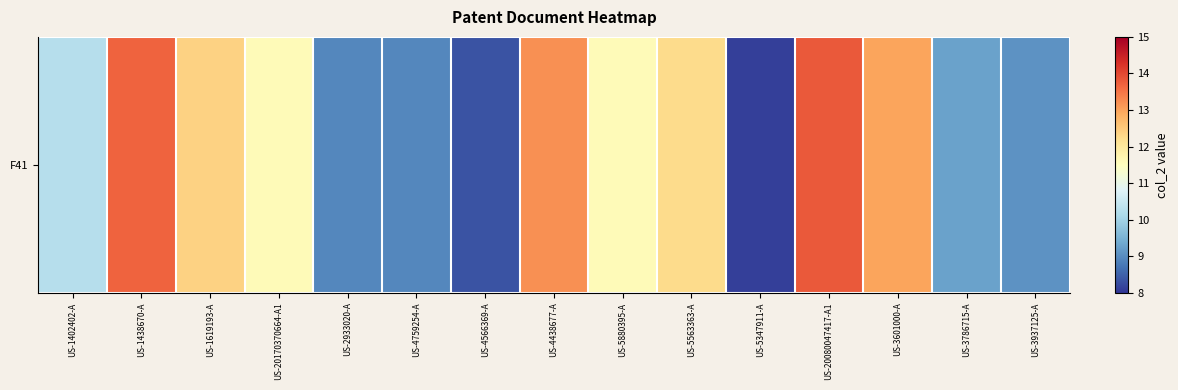

How many data points does each series have?

15